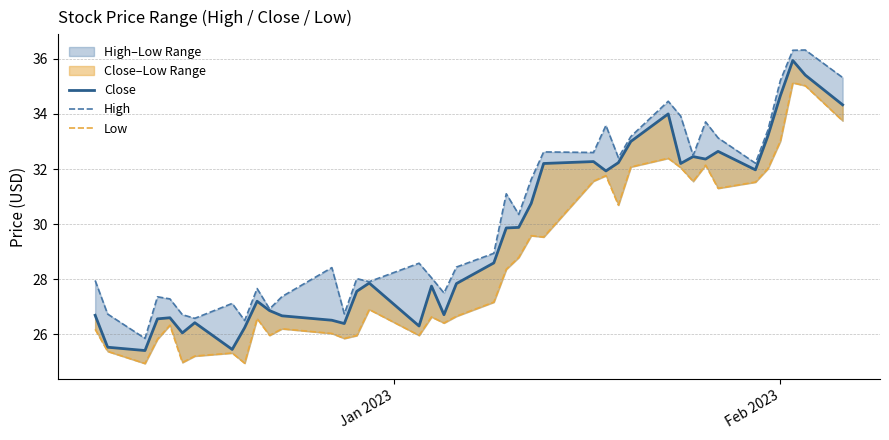

What is the sum of all Close values?

1182.5